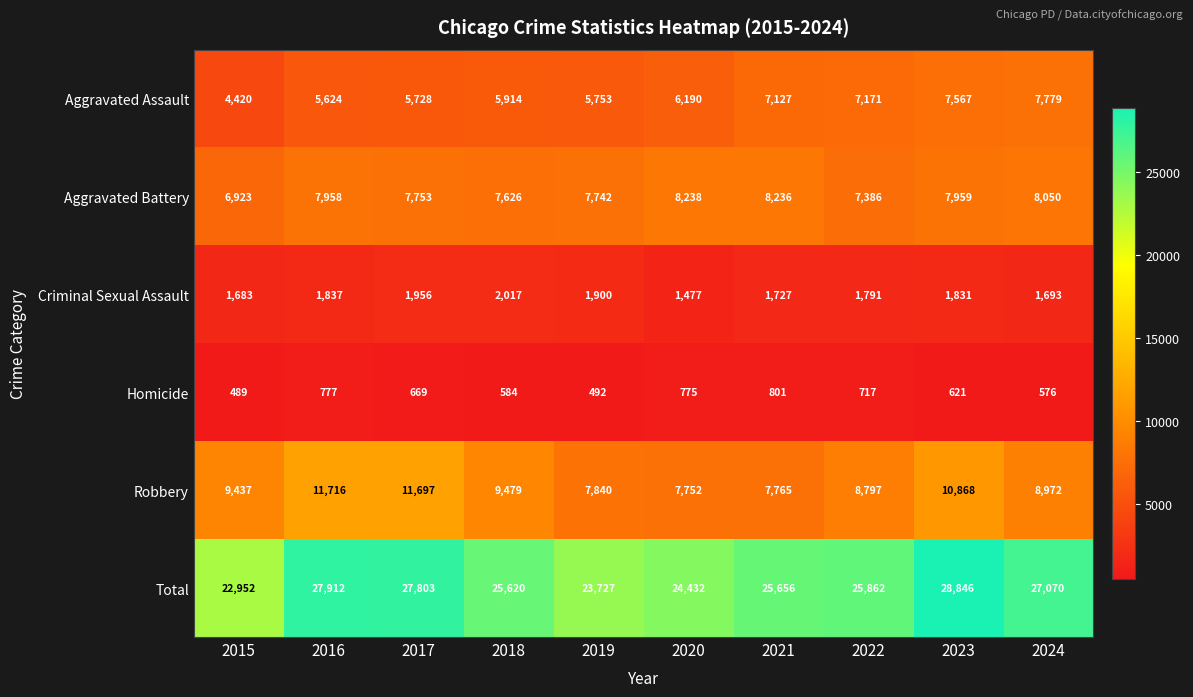

What is the difference between the maximum and minimum values in the Criminal Sexual Assault series?

540